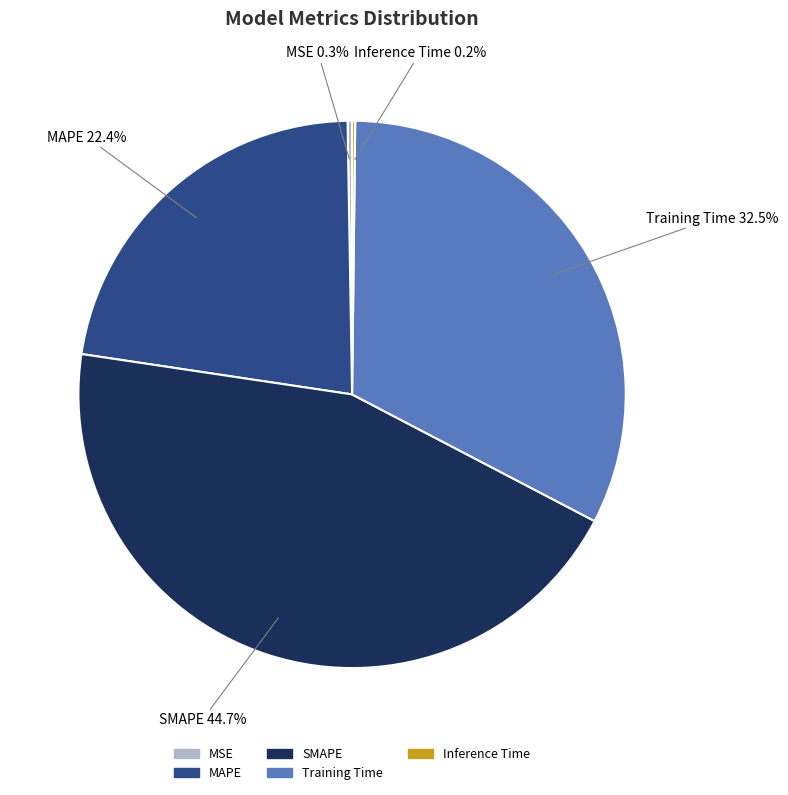

To the nearest percent, what is the average slice percentage?

20%